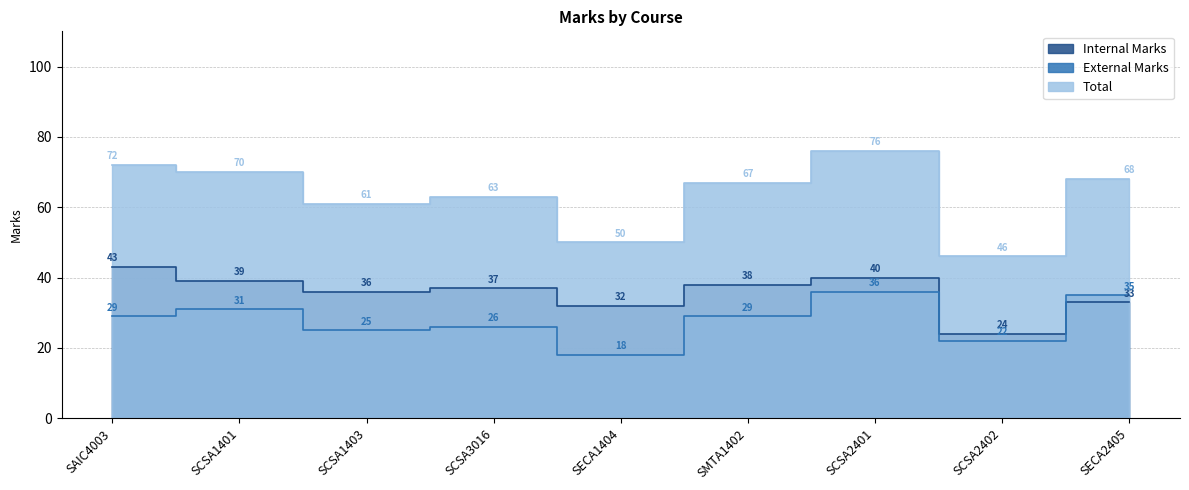

What is the difference between the highest and lowest values at SCSA3016?

37